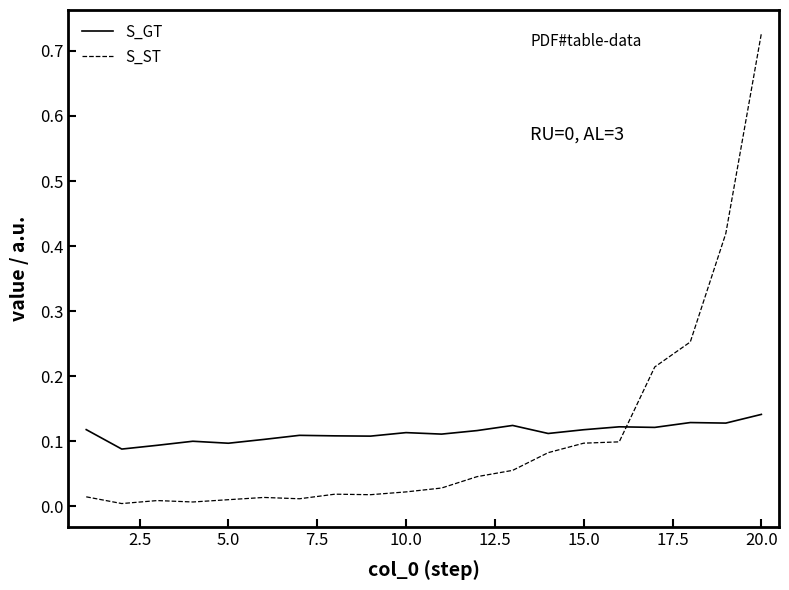

At how many categories does at least one series exceed 0?

20